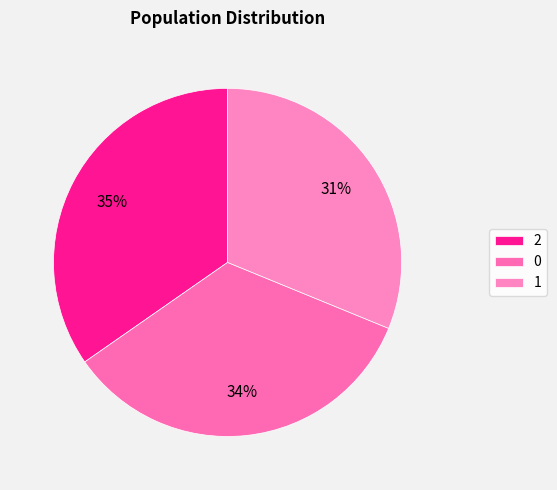

Count the number of slices in the pie.

3